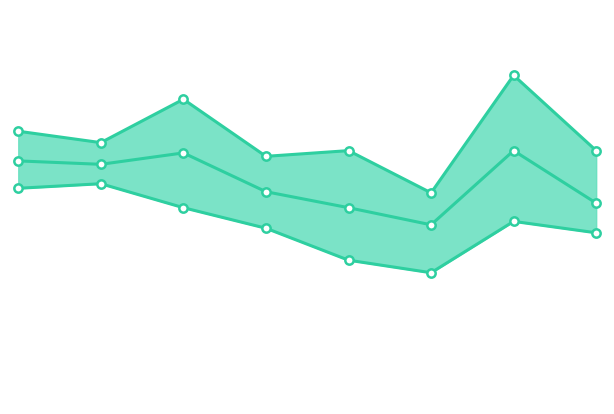

True or false: tempmin and tempmax_line intersect in this chart.

False